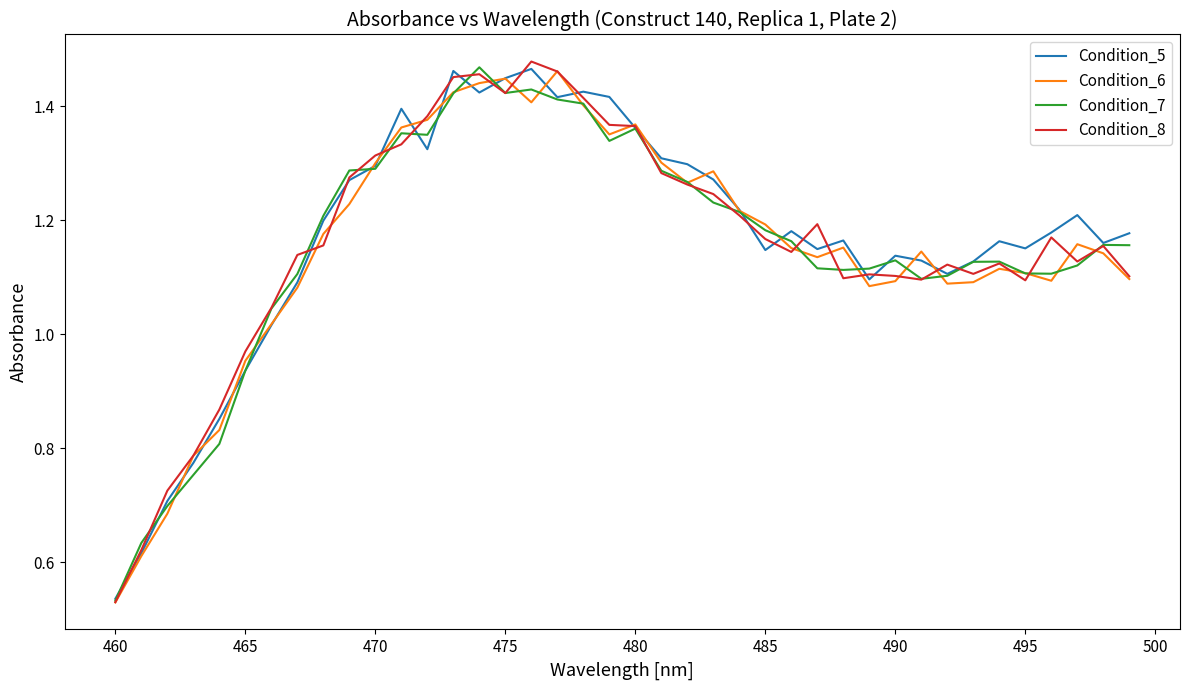

How many interior local valleys does the Condition_6 series have?

7